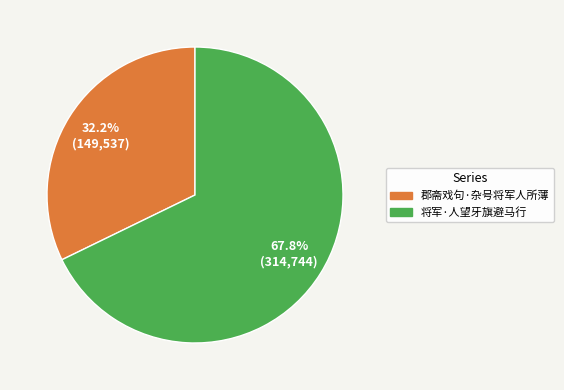

Which category has the smallest portion of the pie?

郡斋戏句·杂号将军人所薄